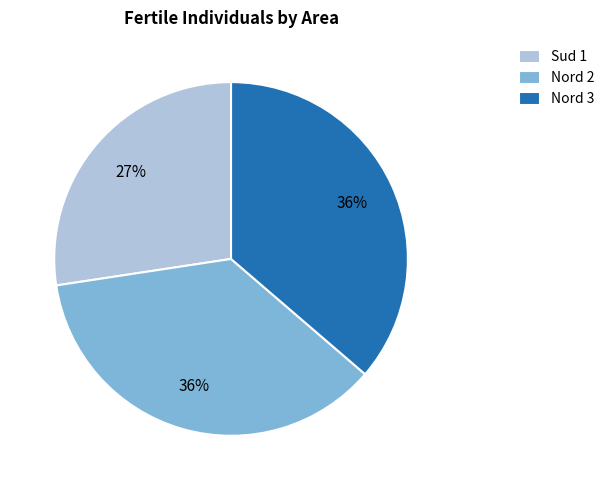

Is there a majority slice in this chart?

No